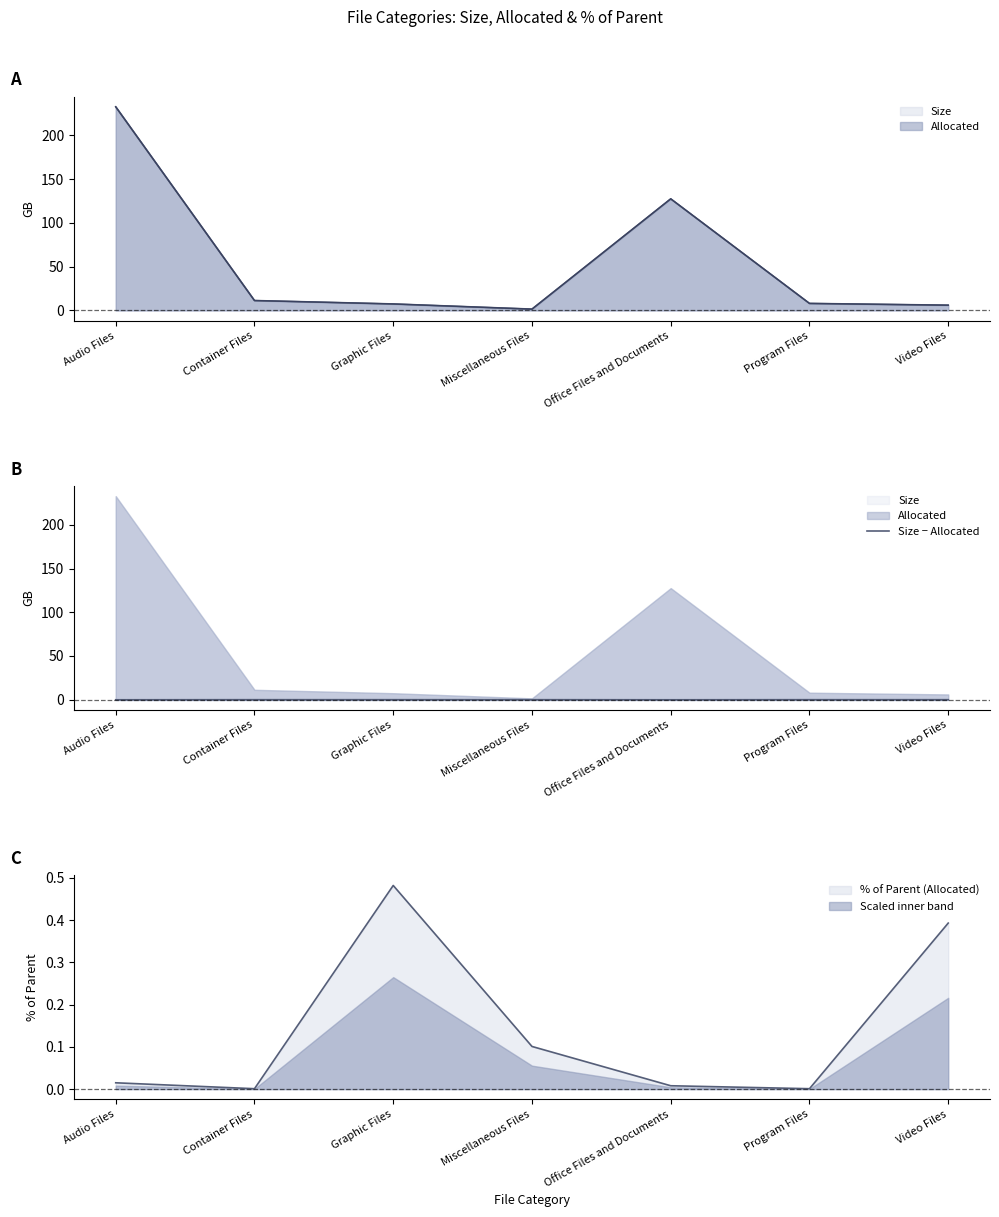

Reading right to left, extract all data points from this chart.

0.0	0.0	-0.1	0.0	0.0	0.0	-0.1